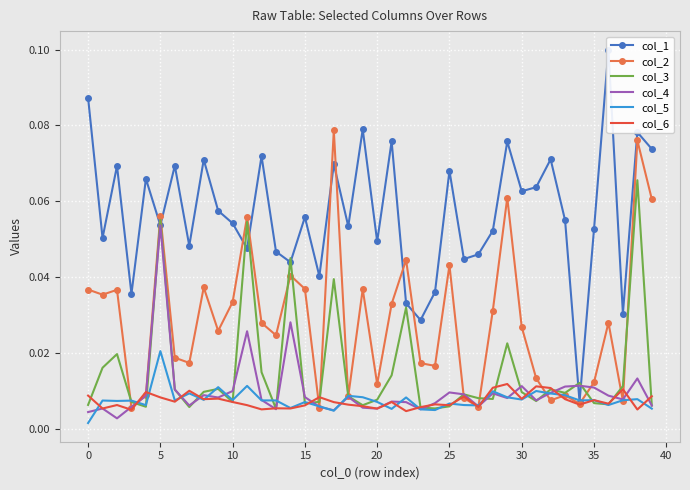

What is the average value of the col_1 series?

0.1